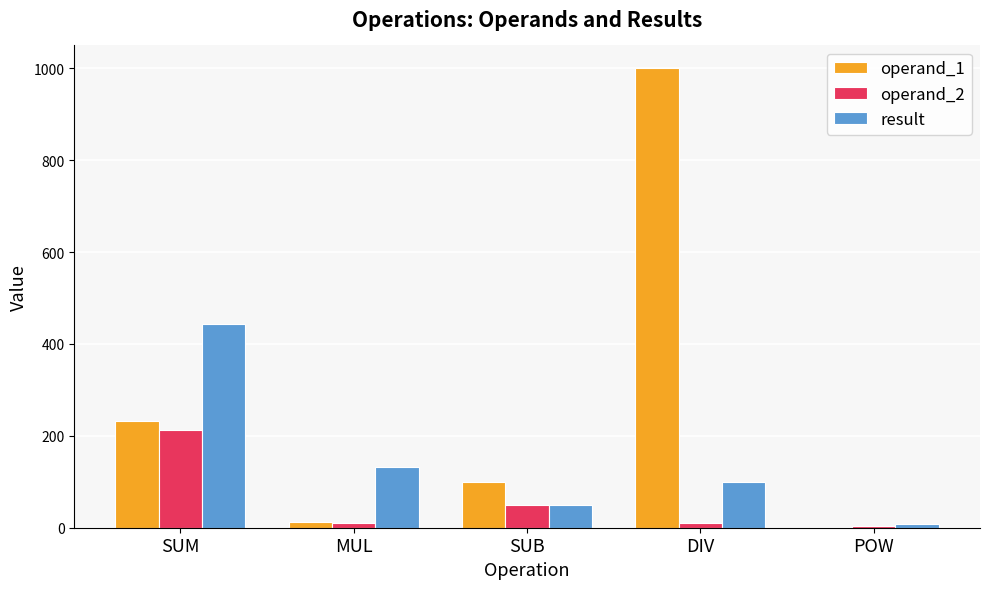

Is the value of operand_1 at SUB greater than the value of result at SUB?

Yes